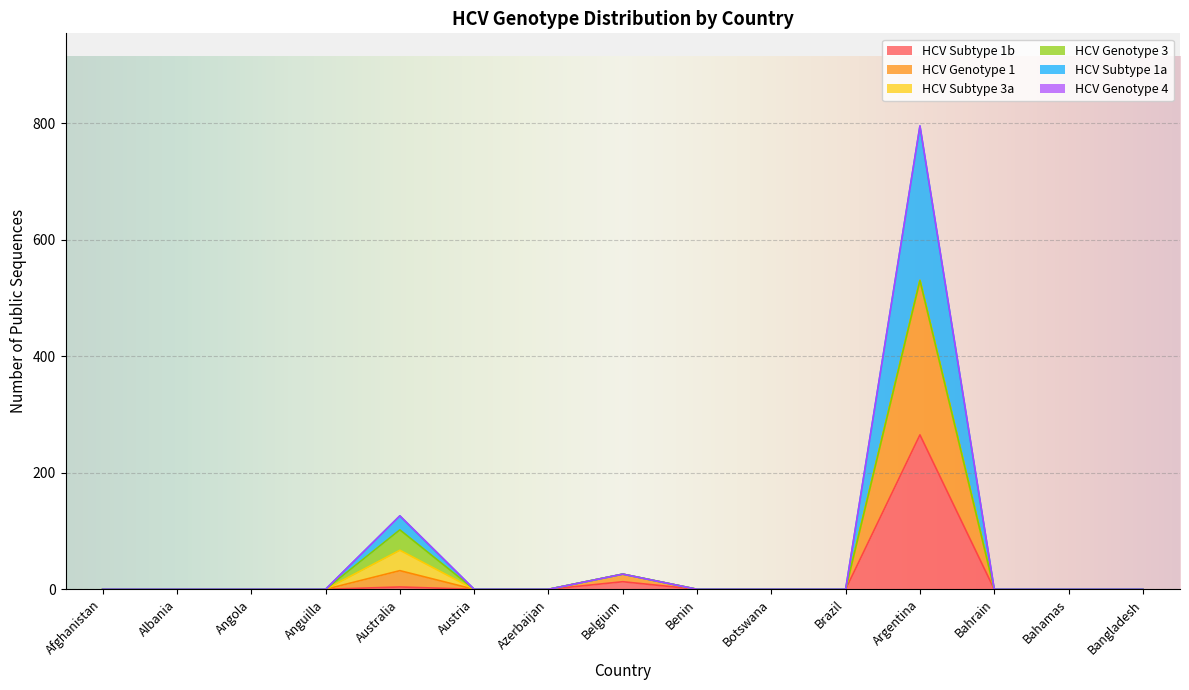

Which label corresponds to the smallest value in the chart?

Afghanistan